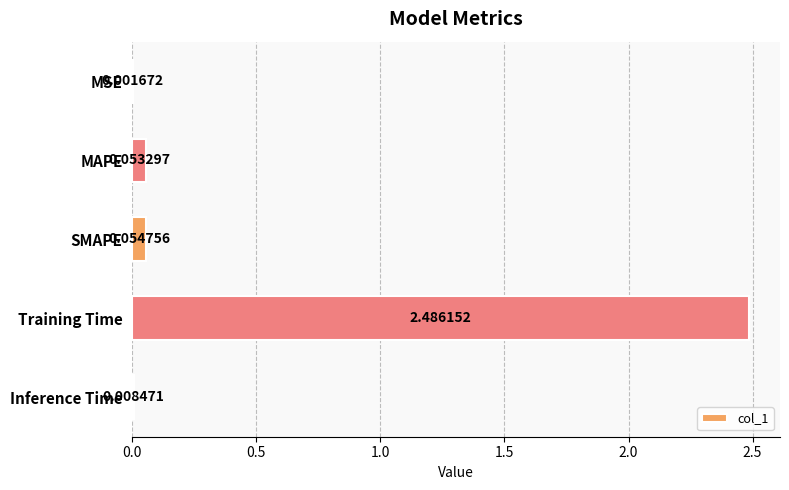

What is the sum of all values?

2.6